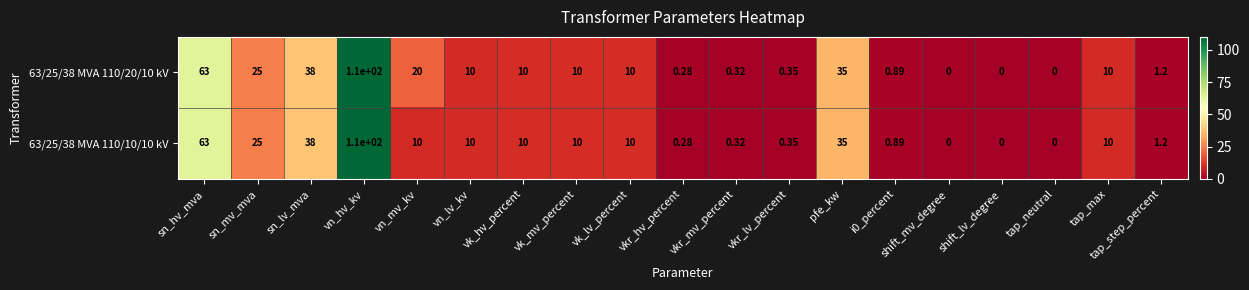

At which label is 63/25/38 MVA 110/20/10 kV closest to 55?

sn_hv_mva